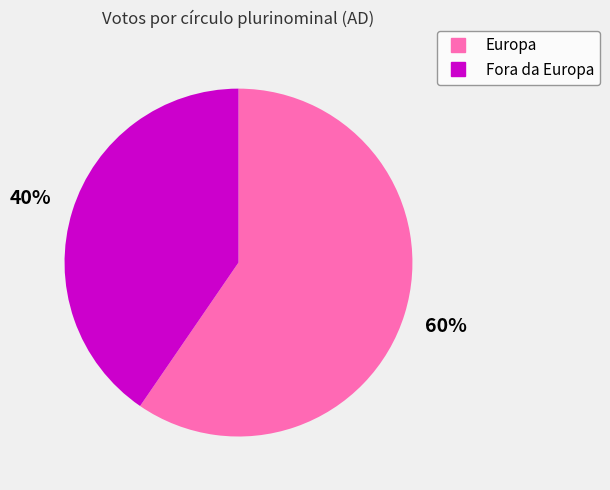

Count the number of slices in the pie.

2